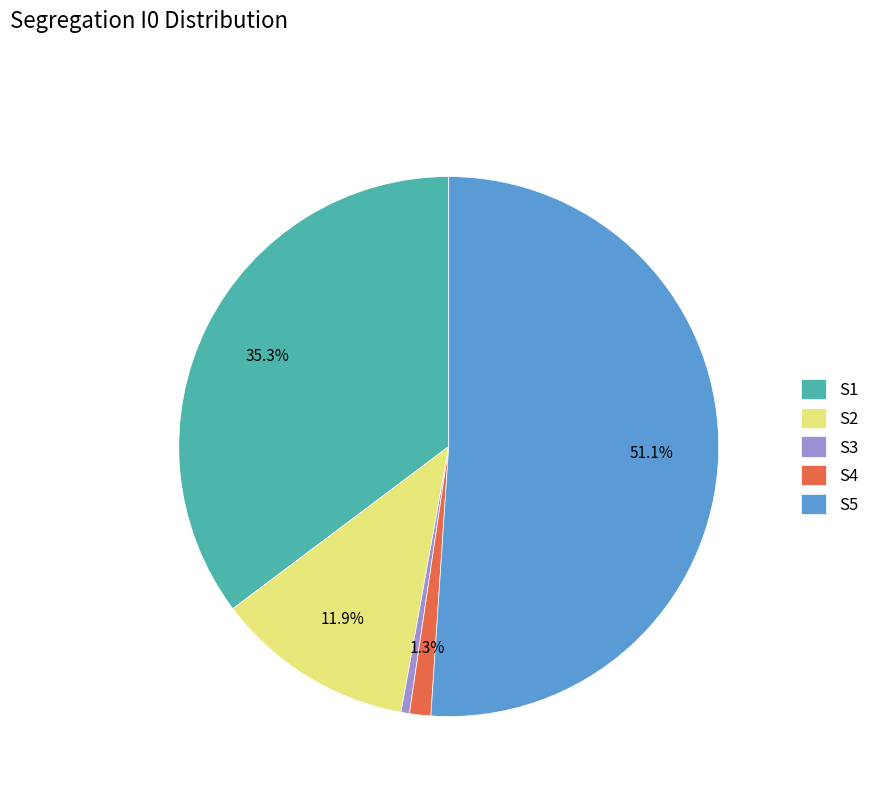

Between S3 and S2, which is larger?

S2